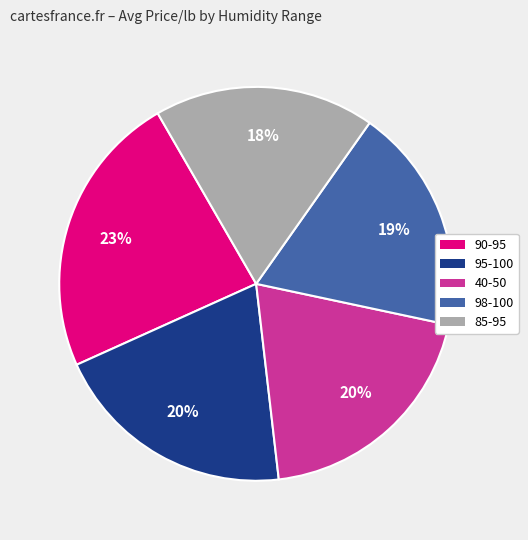

To the nearest percent, what is the average slice percentage?

20%